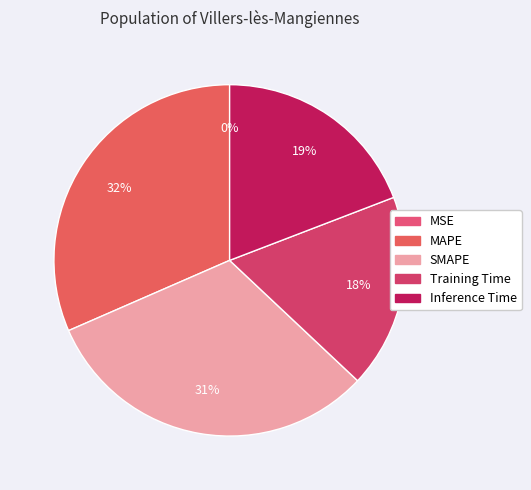

True or false: MAPE accounts for 46% of the total.

False